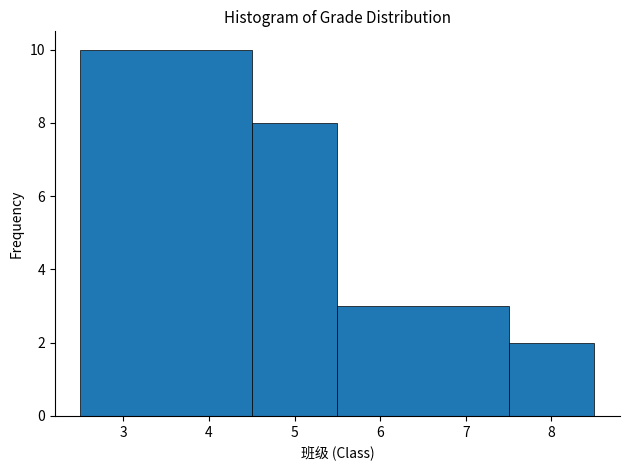

Reading left to right, transcribe this chart: for each bar, give the range it covers on the x-axis and its height. The values are not printed on the chart, so give them approximately, as read against the axis.

2.5 to 4.5: 10
4.5 to 5.5: 8
5.5 to 7.5: 3
7.5 to 8.5: 2